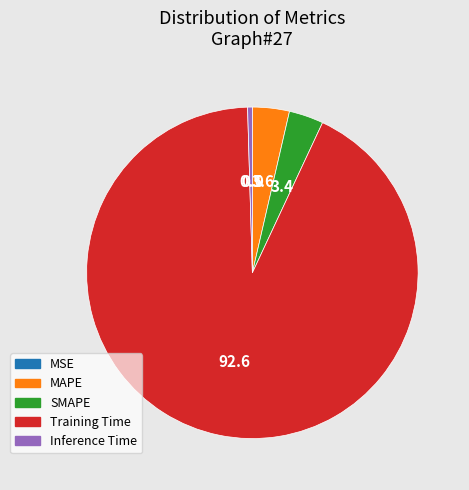

True or false: MAPE accounts for 4% of the total.

True